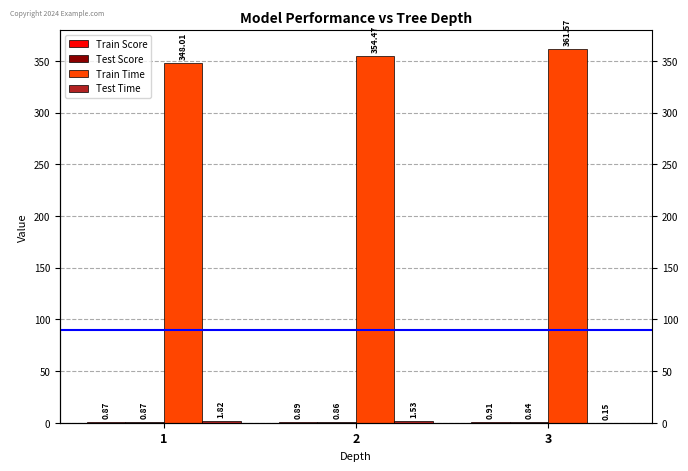

How many series are shown in this chart?

4